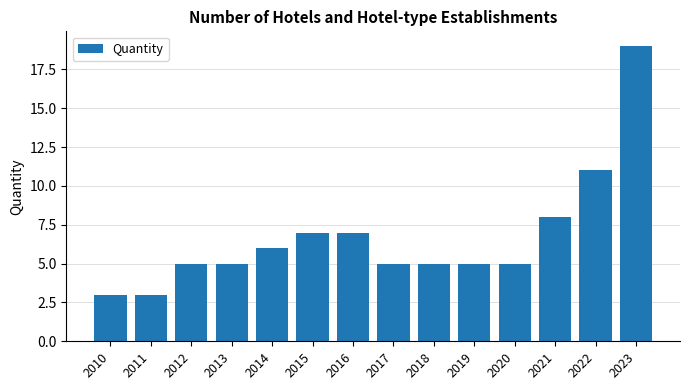

The value at 2013 is 1. True or false?

False